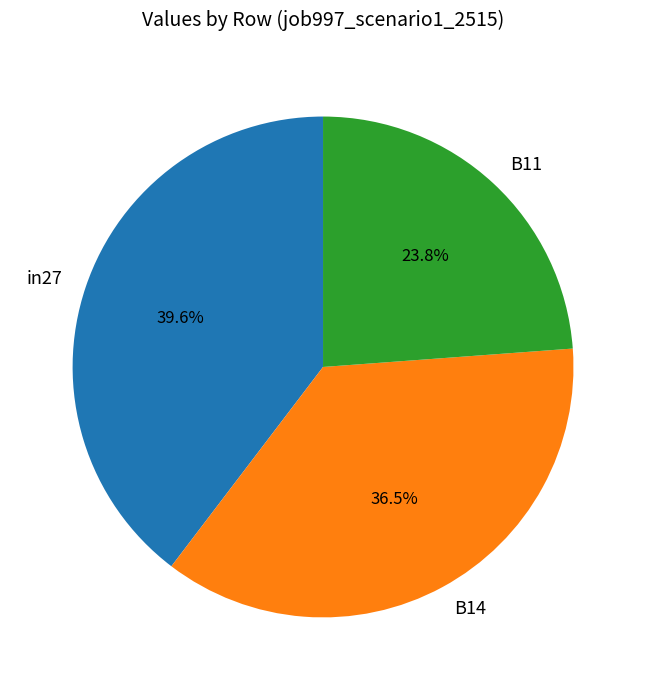

To the nearest percent, what is the difference between the in27 and B14 slice percentages?

3%